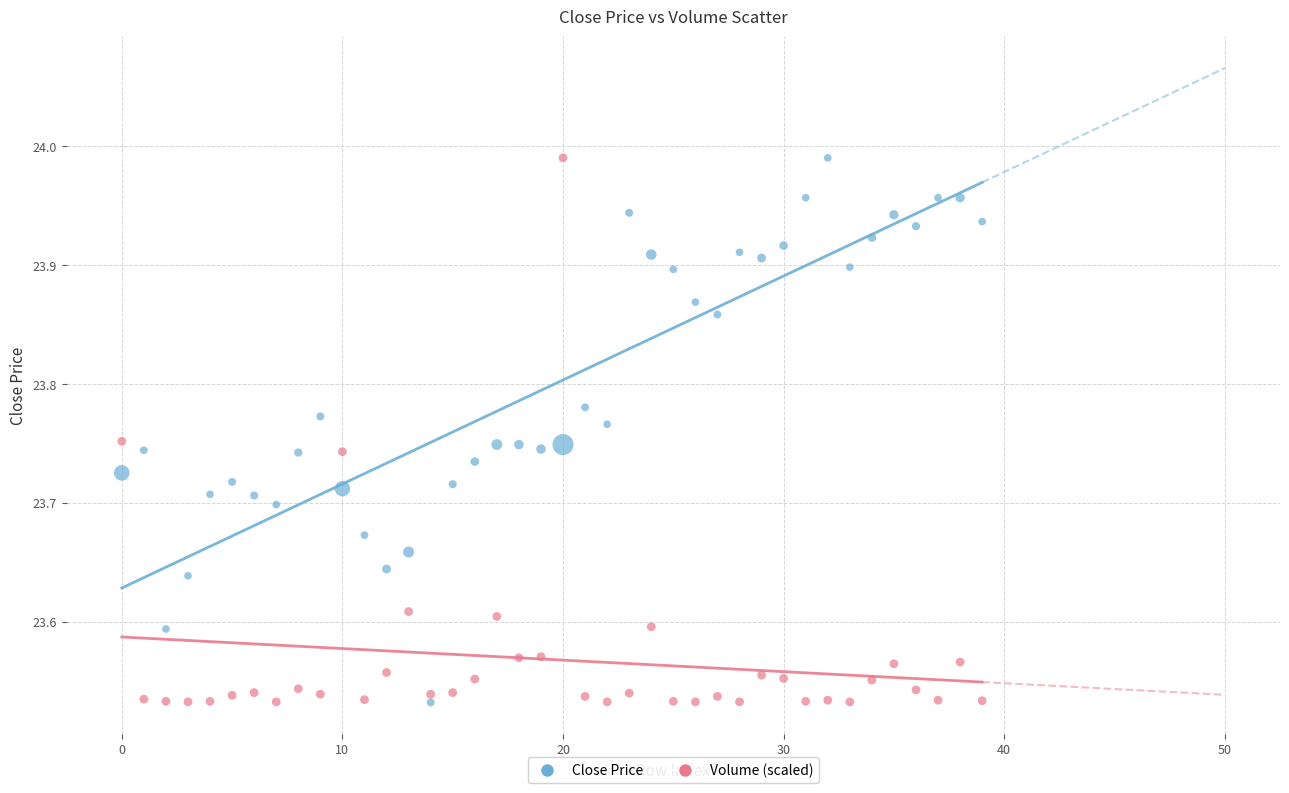

Across all data points, what is the range of Y values (max minus min)?

0.5